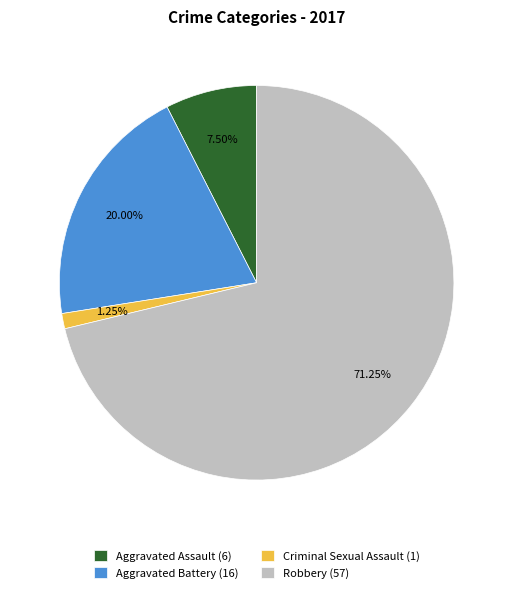

To the nearest percent, what is the combined percentage of Criminal Sexual Assault and Aggravated Assault?

9%